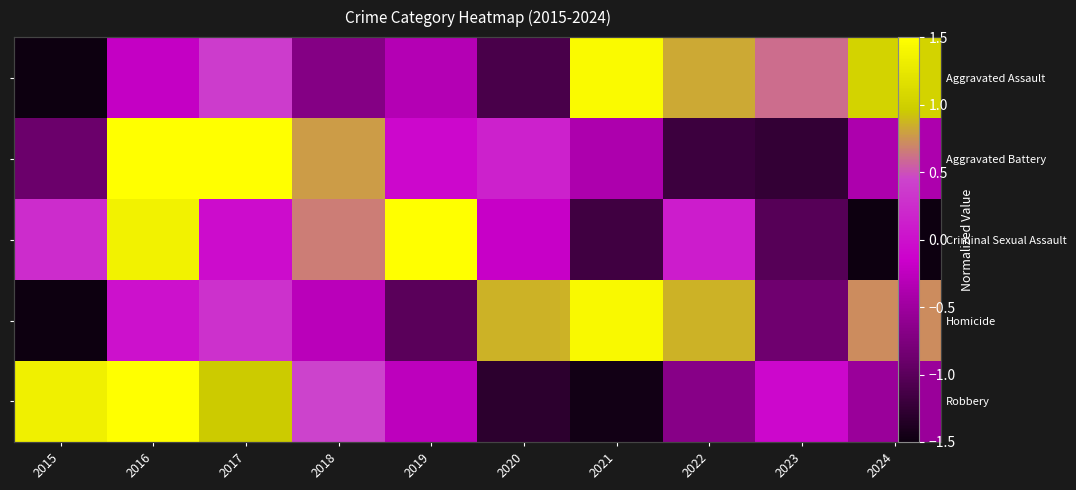

What is the spread (max minus min) of values at 2023?

1.9